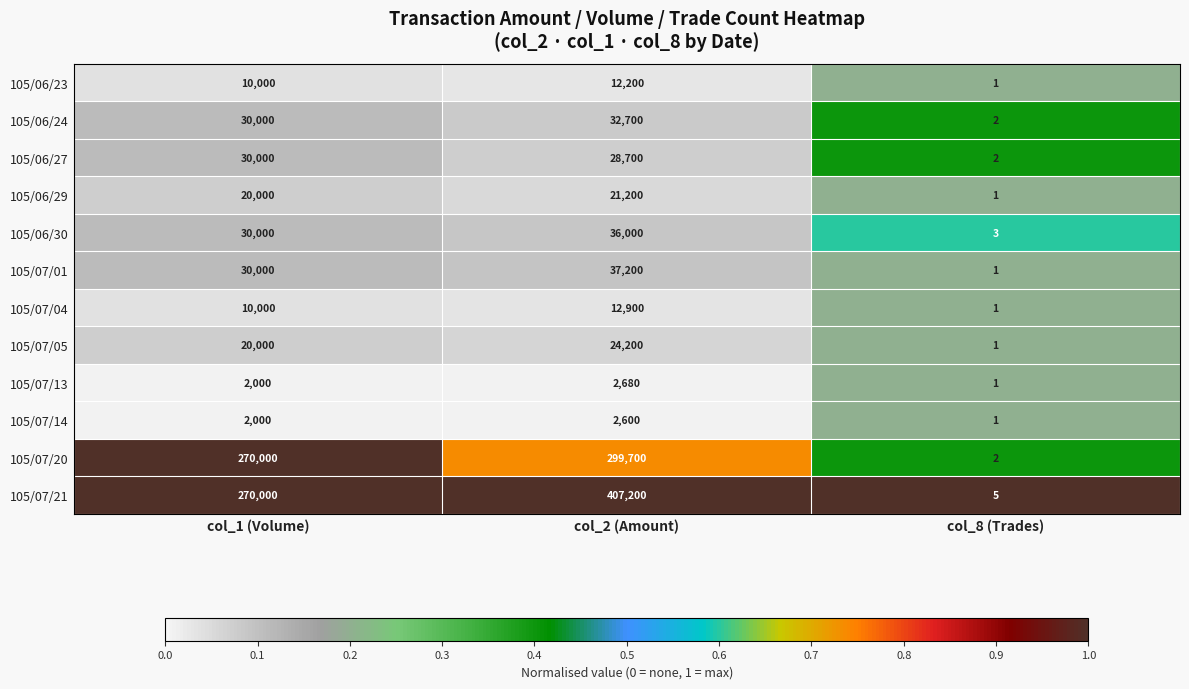

Which category has the highest value across all series?

col_2 (Amount)